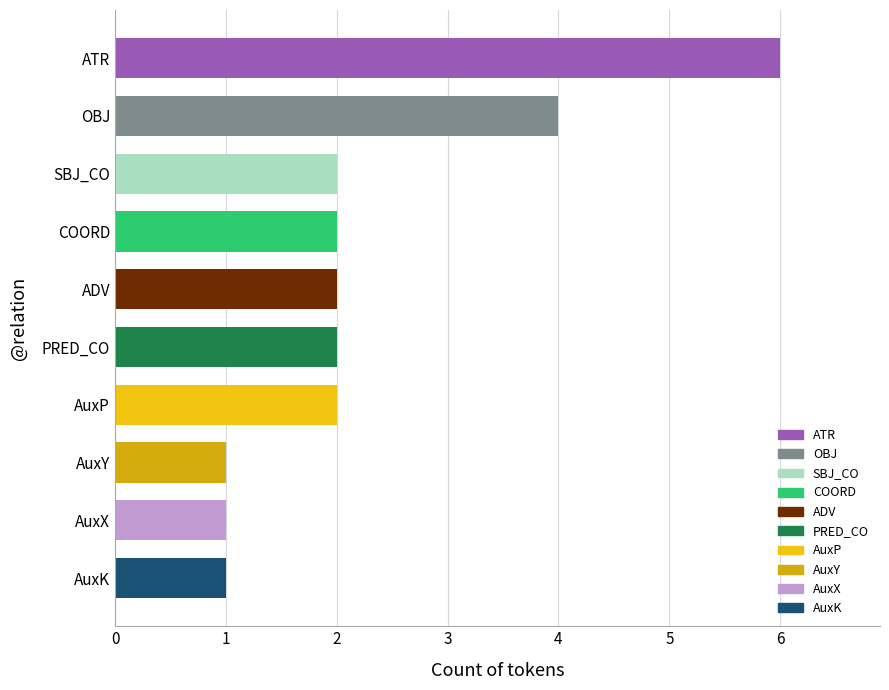

Which has a higher value, OBJ or ADV?

OBJ